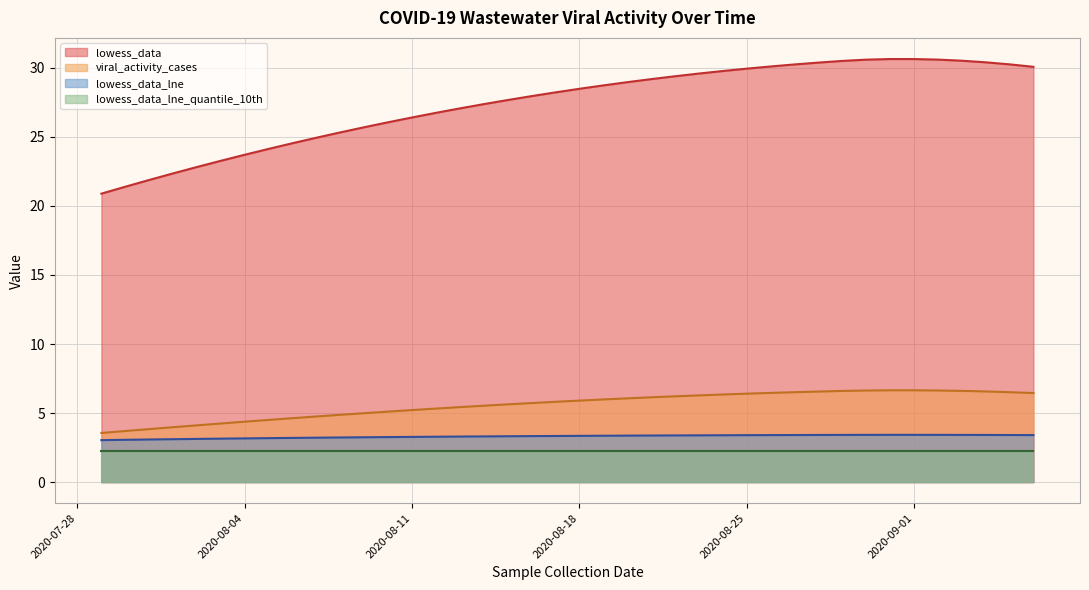

What is the sum of the lowess_data_lne values at 2020-08-05 and 2020-08-16?

6.5